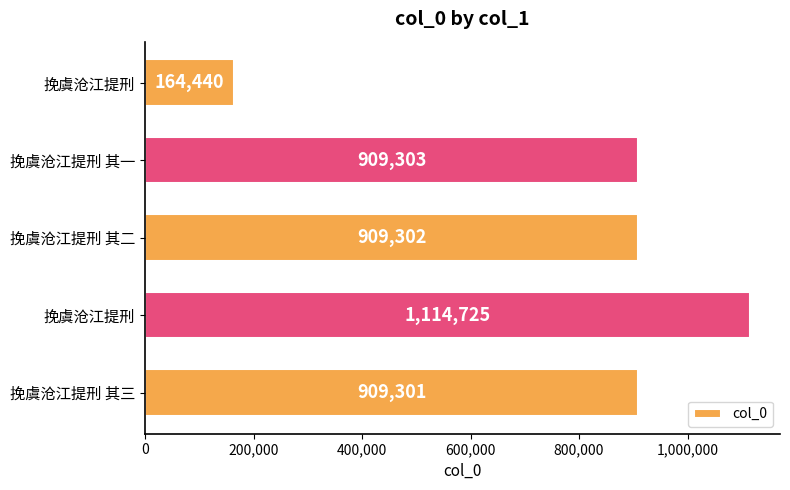

What is the smallest value displayed?

164440